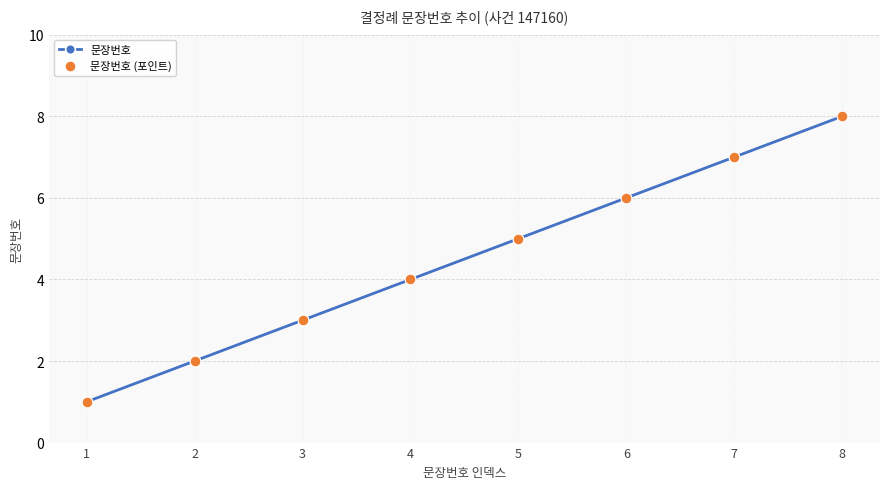

What is the greatest value displayed?

8